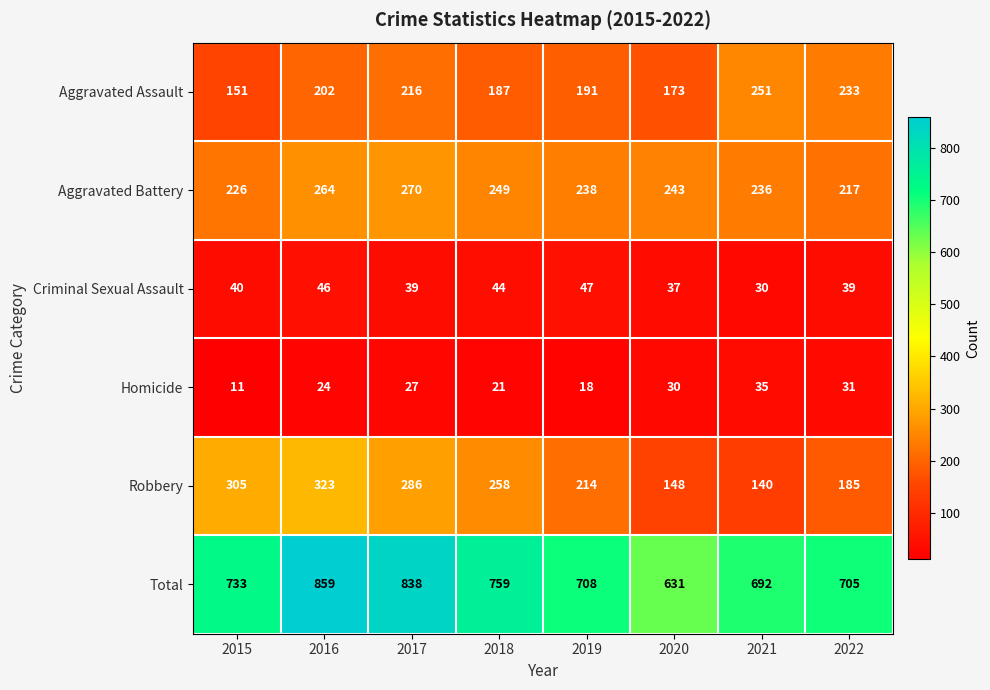

What is the lowest value of the Aggravated Battery series?

217